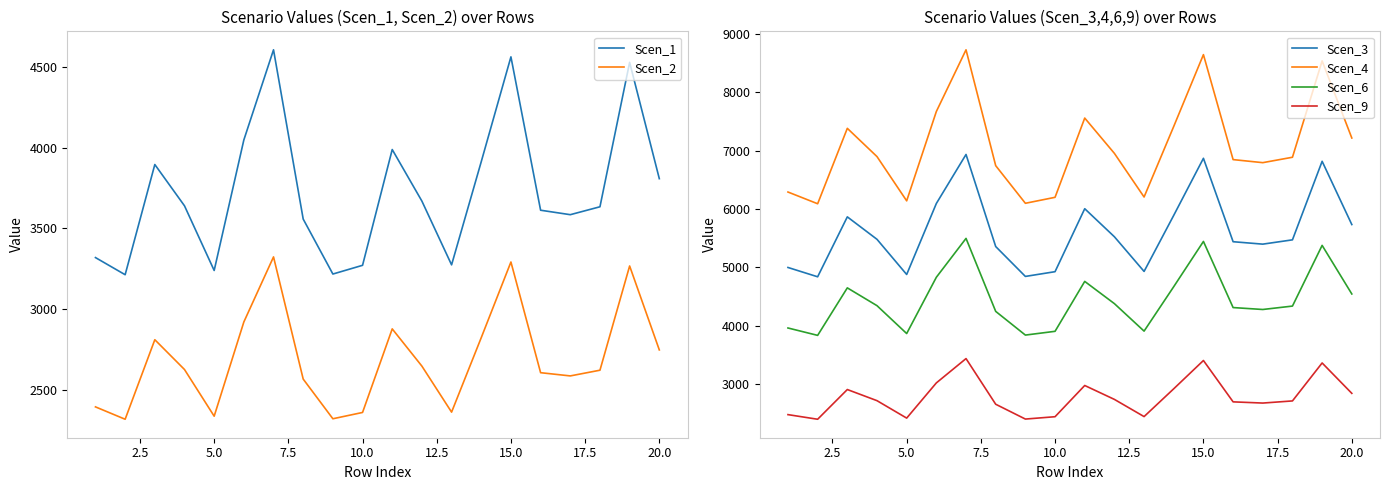

True or false: Scen_9 and Scen_3 intersect in this chart.

False